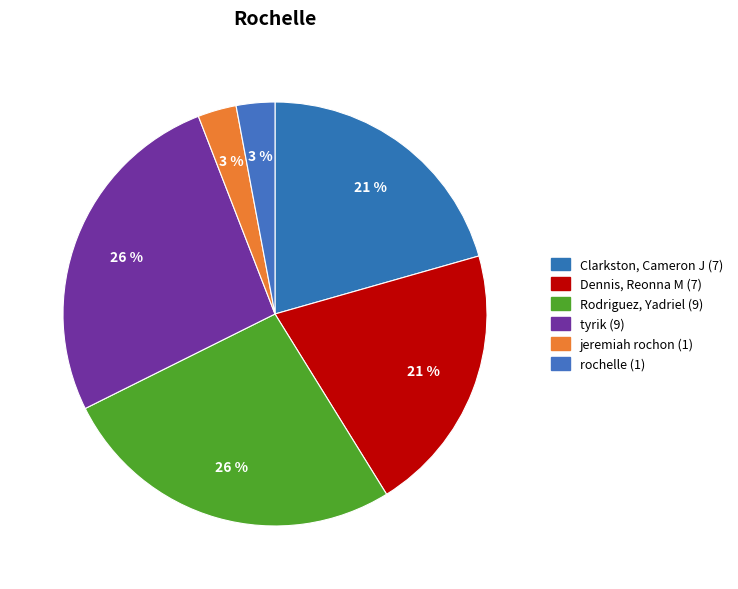

Between Dennis, Reonna M and tyrik, which is larger?

tyrik